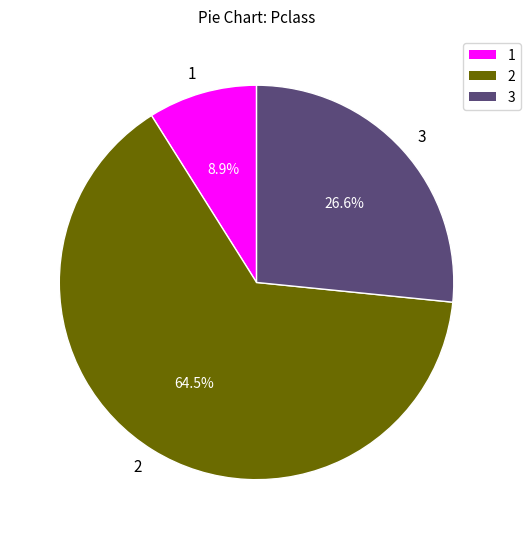

Which slice is the smallest?

1